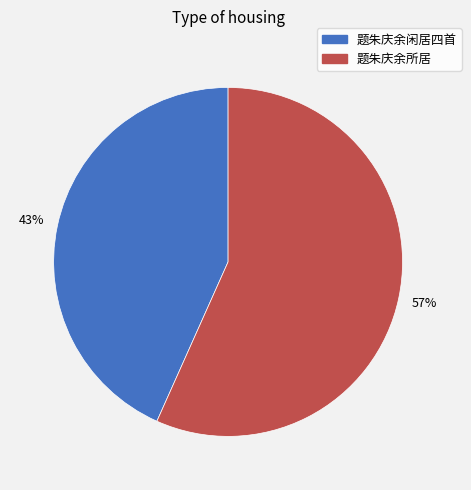

True or false: 题朱庆余所居 accounts for 57% of the total.

True